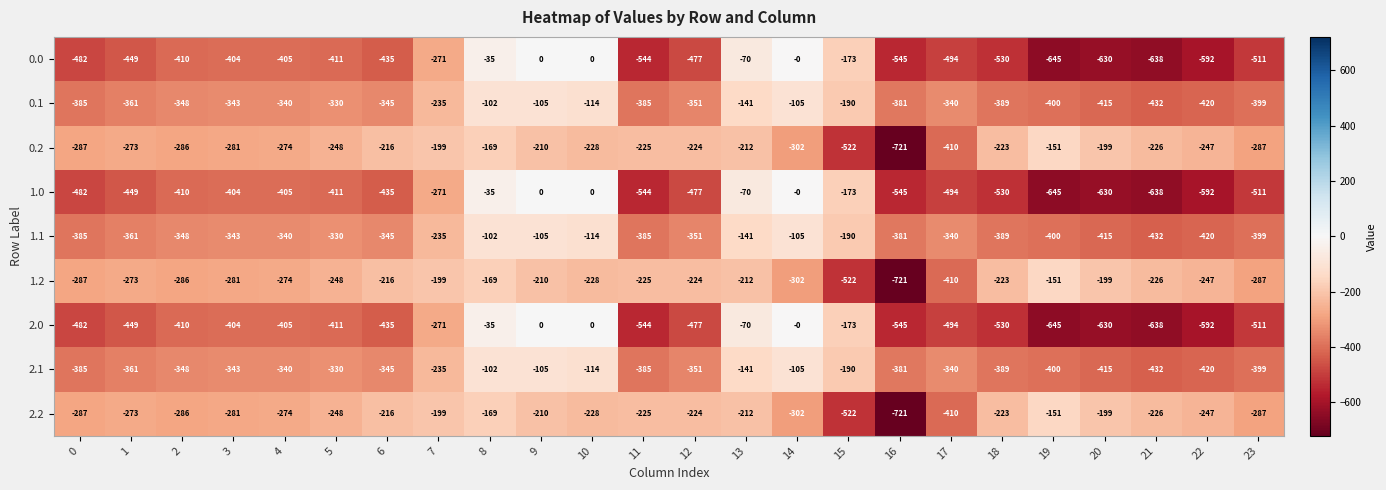

Count the number of categories in the chart.

24